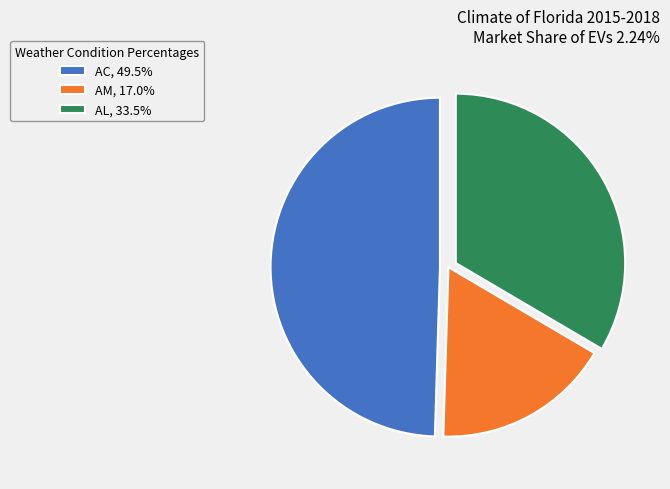

Is there a majority slice in this chart?

No